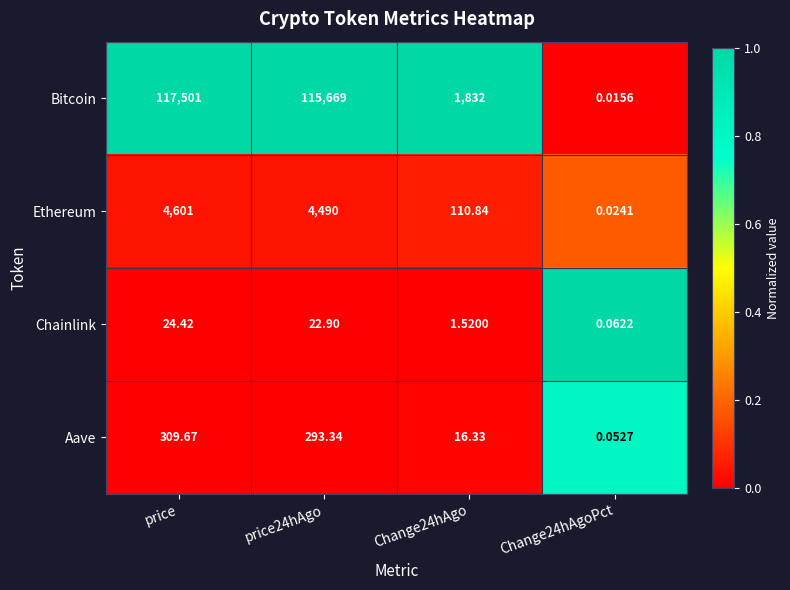

Count the number of data series in this chart.

4